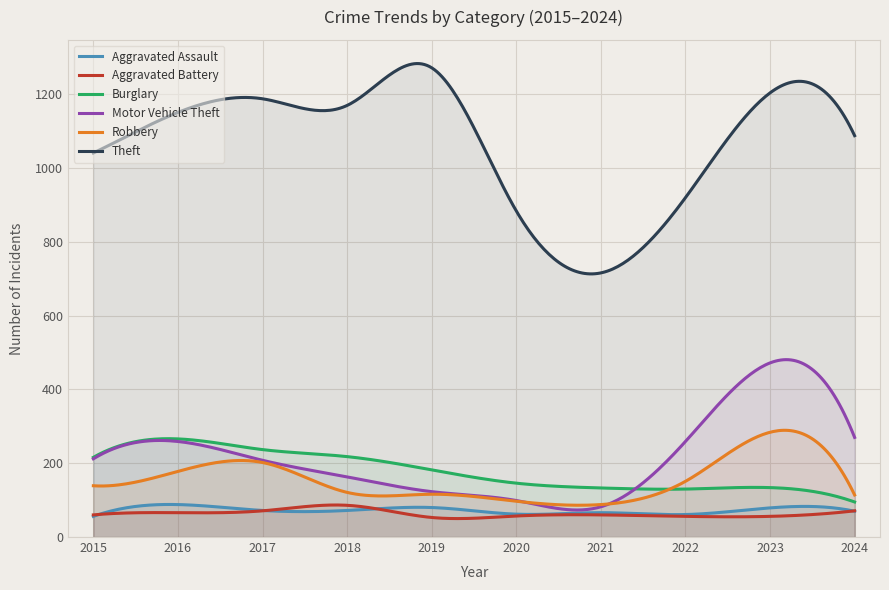

True or false: Aggravated Battery and Robbery intersect in this chart.

False